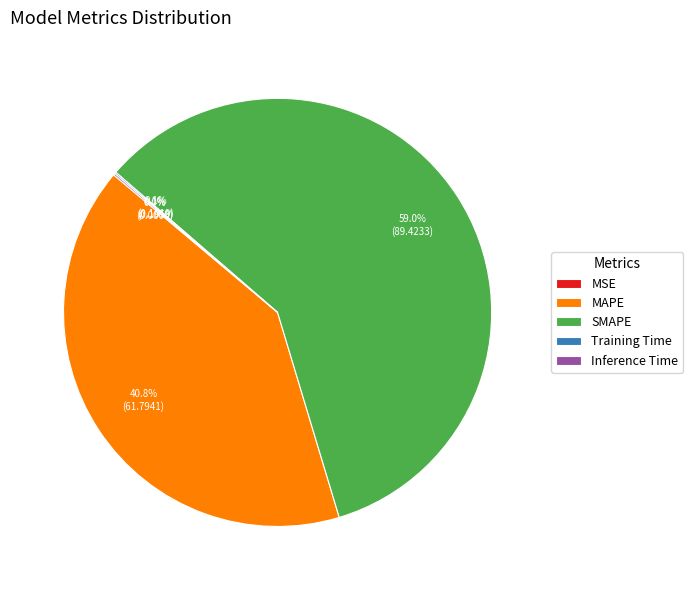

How many segments does this pie chart have?

5